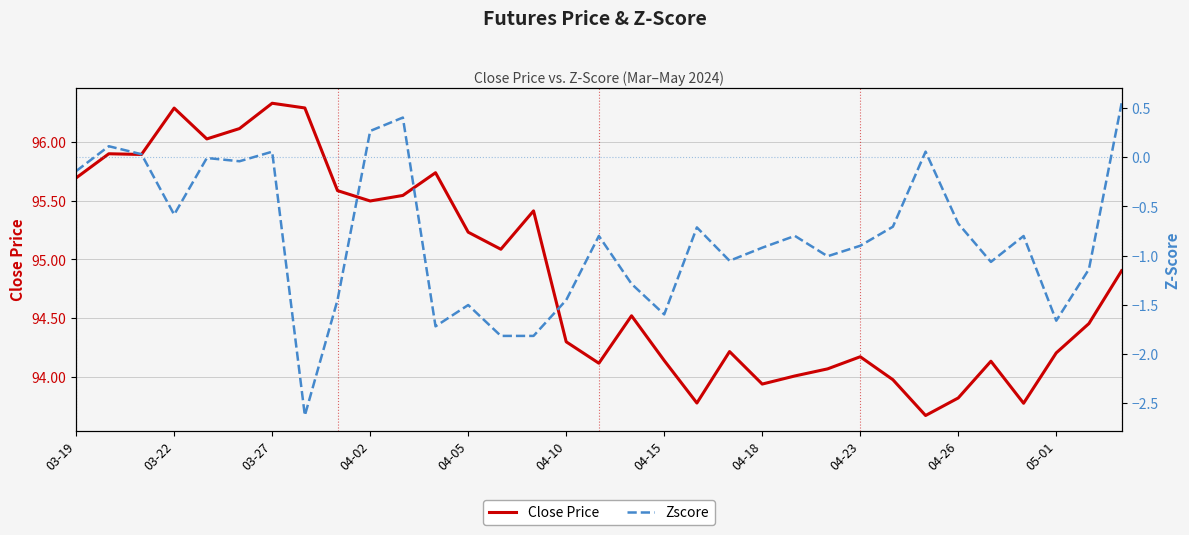

What is the maximum value for Close Price?

96.3